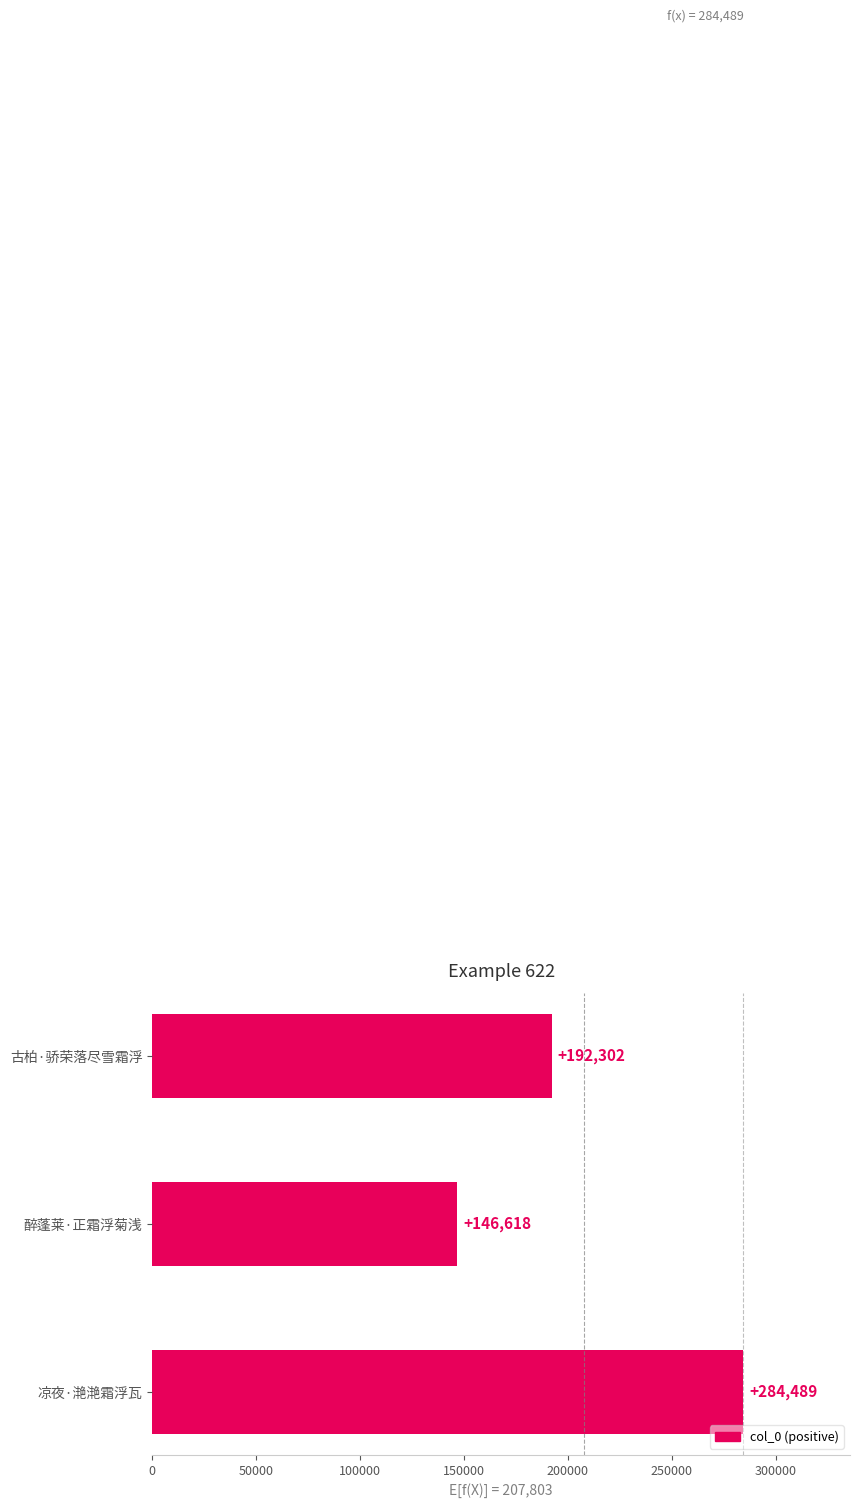

List the labels in order of value, largest first.

凉夜·滟滟霜浮瓦, 古柏·骄荣落尽雪霜浮, 醉蓬莱·正霜浮菊浅